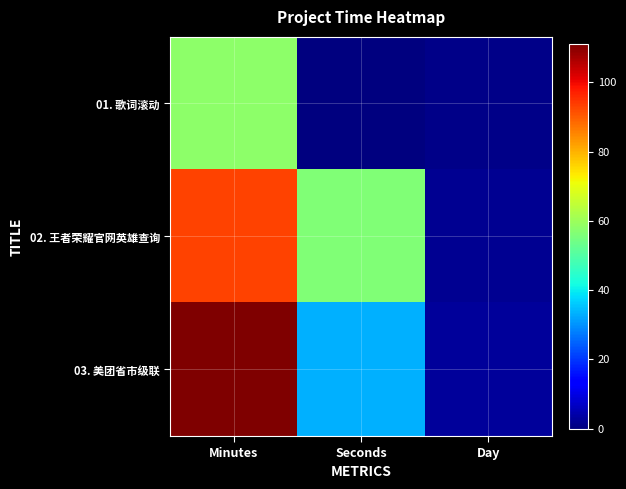

Which has a higher value, Day or Seconds?

Day